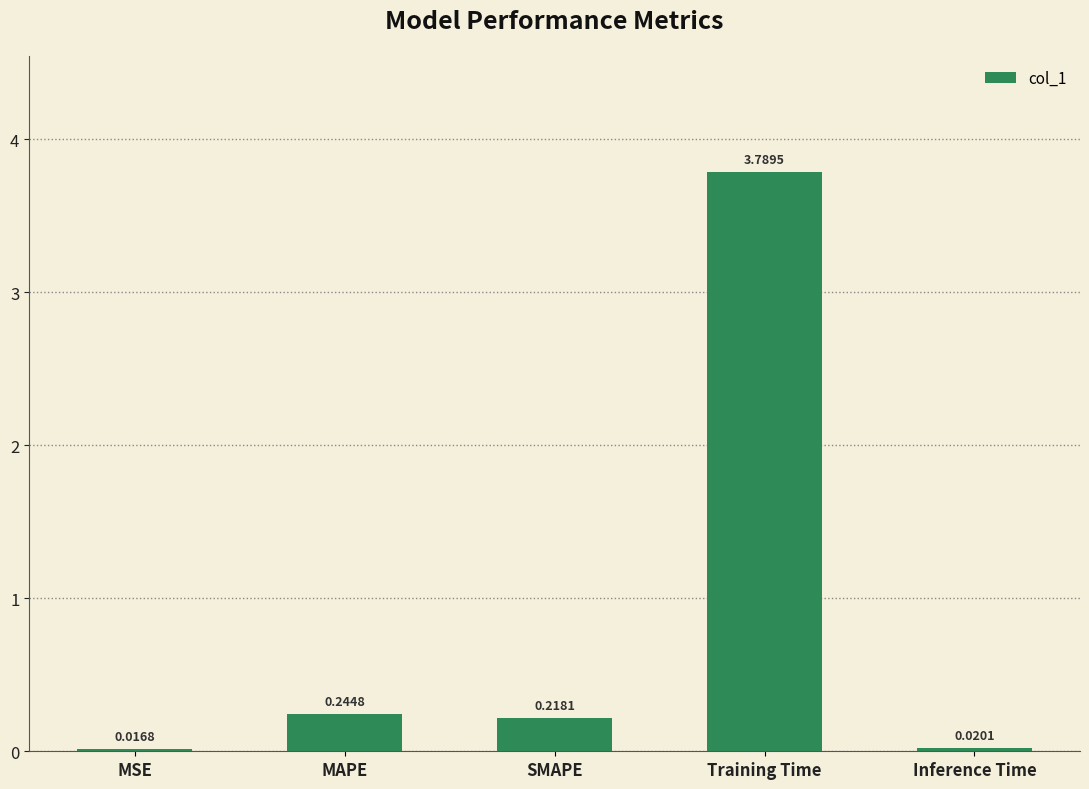

Which category has the lowest value across all series?

MSE